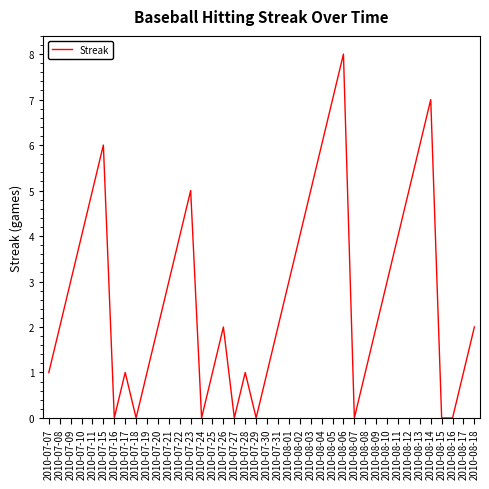

Is it true that the value at 2010-08-11 is 4?

True